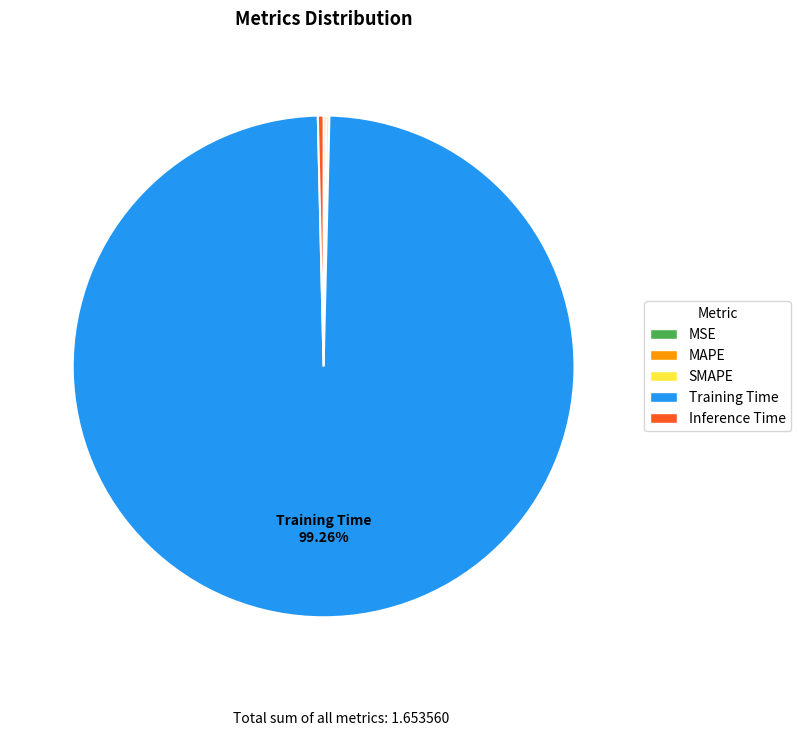

To the nearest percent, what is the average slice percentage?

20%